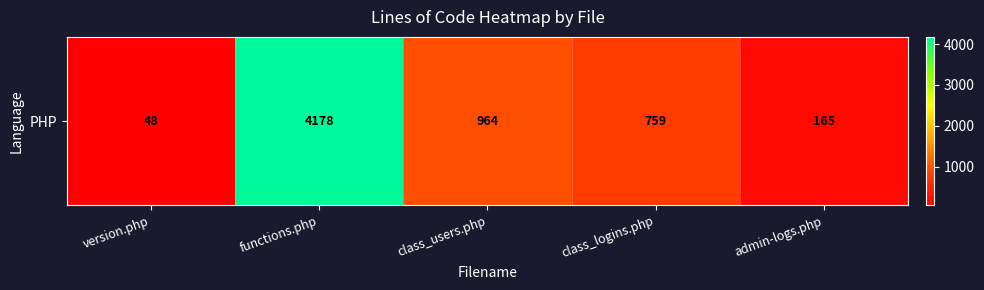

Reading left to right, list all the values displayed in this chart.

48	4178	964	759	165